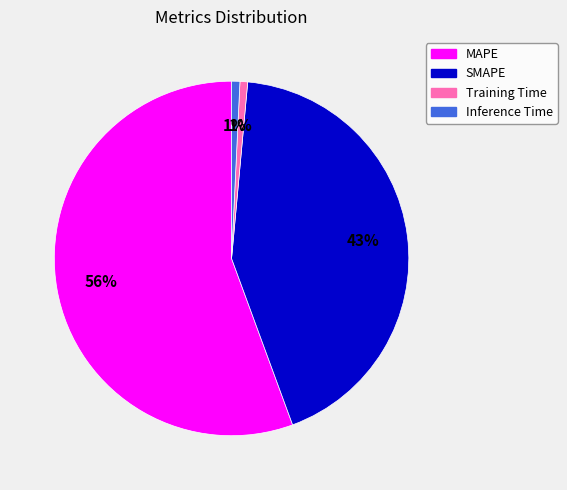

Approximately how many times larger is the value at SMAPE compared to MAPE?

0.8